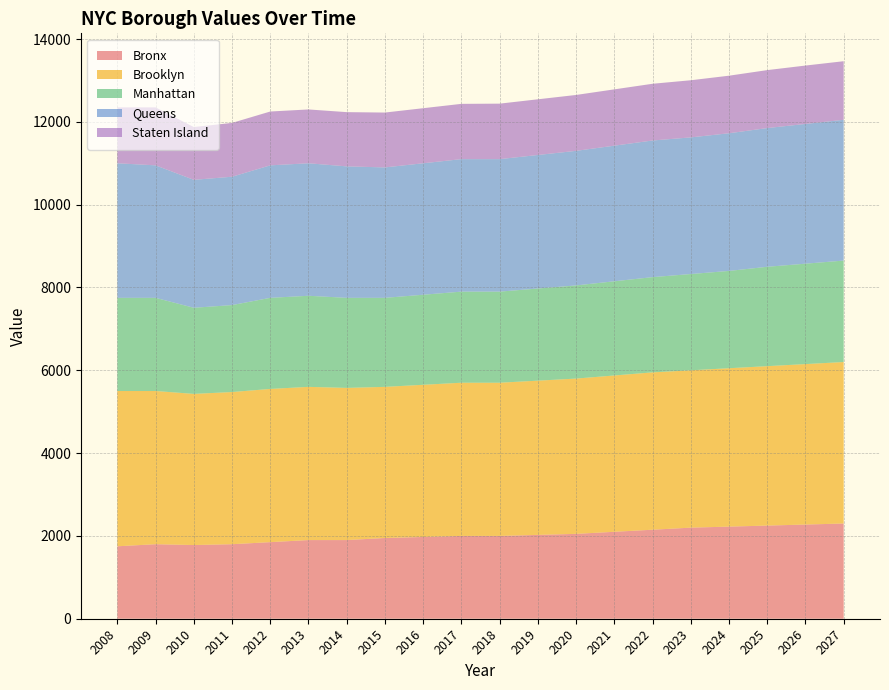

Reading left to right, extract all data points from this chart.

Bronx: 2008=1750	2009=1800	2010=1780	2011=1800	2012=1850	2013=1900	2014=1900	2015=1950	2016=1975	2017=2000	2018=2000	2019=2025	2020=2050	2021=2100	2022=2150	2023=2200	2024=2225	2025=2250	2026=2275	2027=2300
Brooklyn: 2008=3750	2009=3700	2010=3650	2011=3675	2012=3700	2013=3700	2014=3675	2015=3650	2016=3675	2017=3700	2018=3700	2019=3725	2020=3750	2021=3775	2022=3800	2023=3800	2024=3825	2025=3850	2026=3875	2027=3900
Manhattan: 2008=2250	2009=2250	2010=2080	2011=2100	2012=2200	2013=2200	2014=2175	2015=2150	2016=2175	2017=2200	2018=2200	2019=2225	2020=2250	2021=2275	2022=2300	2023=2325	2024=2350	2025=2400	2026=2425	2027=2450
Queens: 2008=3250	2009=3200	2010=3090	2011=3100	2012=3200	2013=3200	2014=3175	2015=3150	2016=3175	2017=3200	2018=3200	2019=3225	2020=3250	2021=3275	2022=3300	2023=3300	2024=3325	2025=3350	2026=3375	2027=3400
Staten Island: 2008=1350	2009=1400	2010=1275	2011=1300	2012=1300	2013=1300	2014=1310	2015=1325	2016=1330	2017=1335	2018=1340	2019=1345	2020=1350	2021=1360	2022=1370	2023=1380	2024=1390	2025=1400	2026=1410	2027=1415